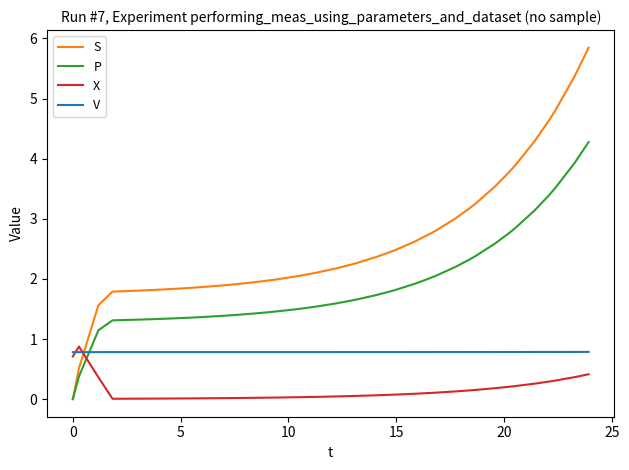

Which series has the largest range (max minus min)?

S